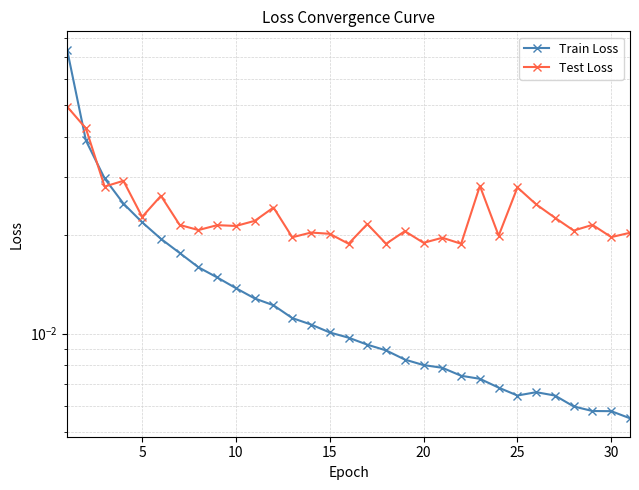

How many lines are shown in the chart?

2